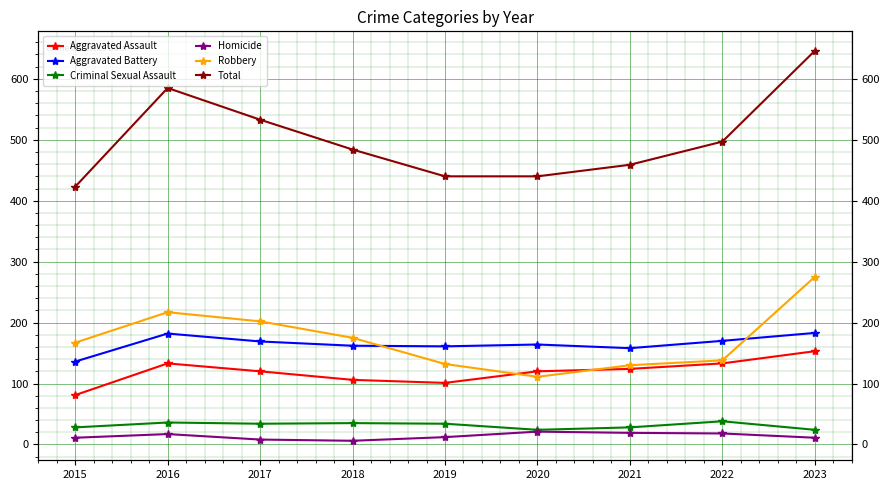

True or false: Aggravated Assault and Aggravated Battery cross at least once.

False